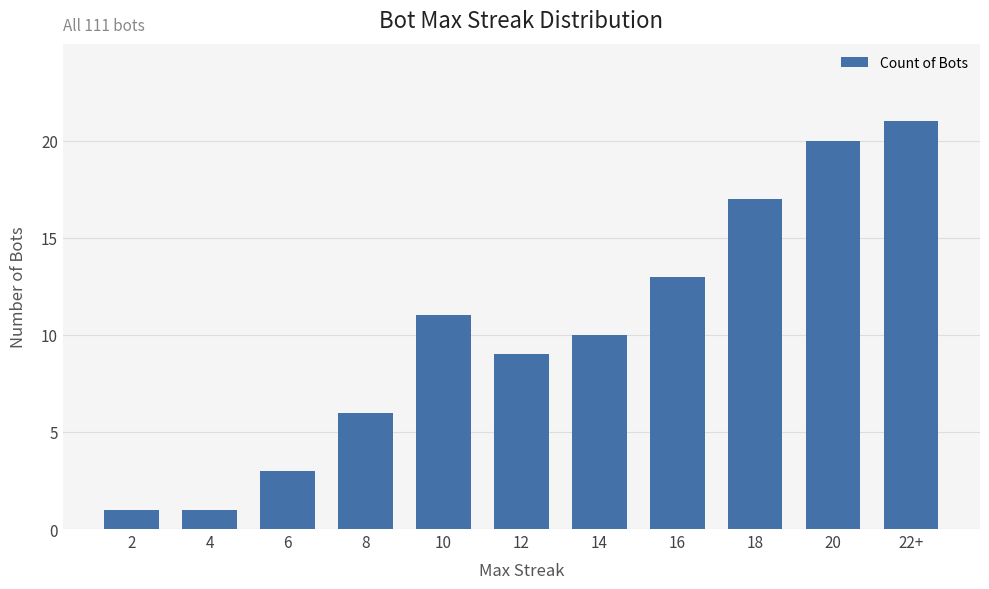

What is the sum of all values?

112